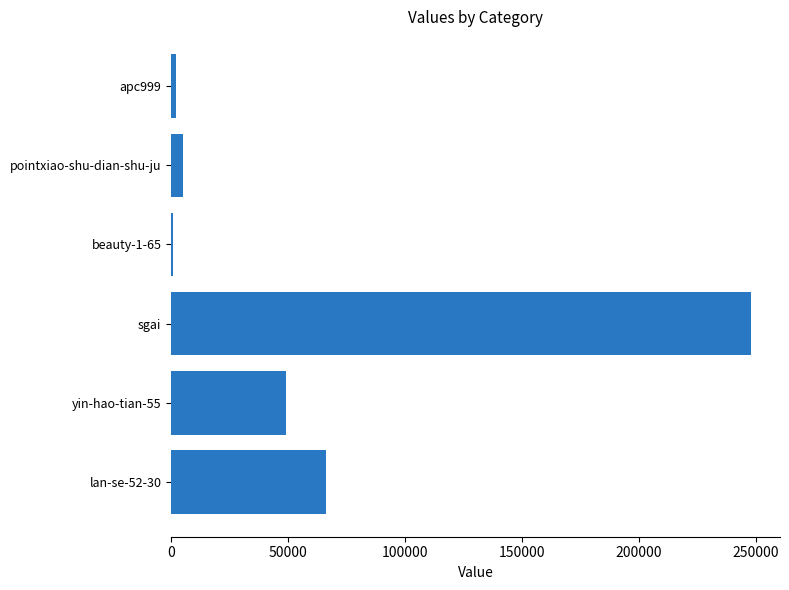

Is it true that the value at sgai is 247858?

True